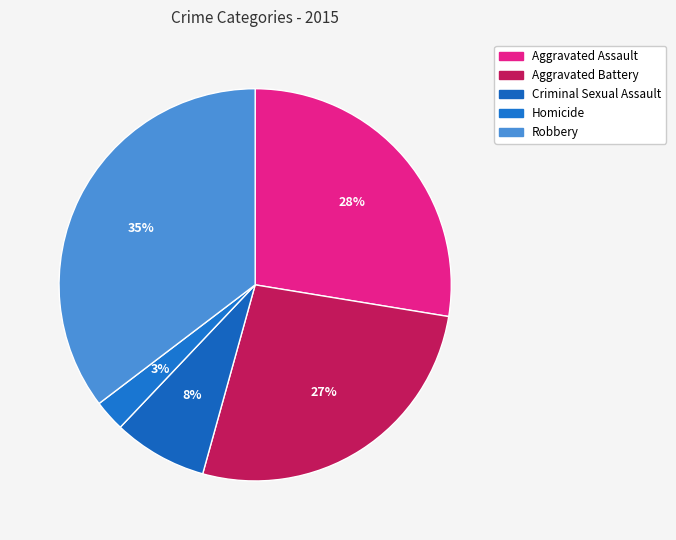

Is there any slice that represents more than half of the pie?

No